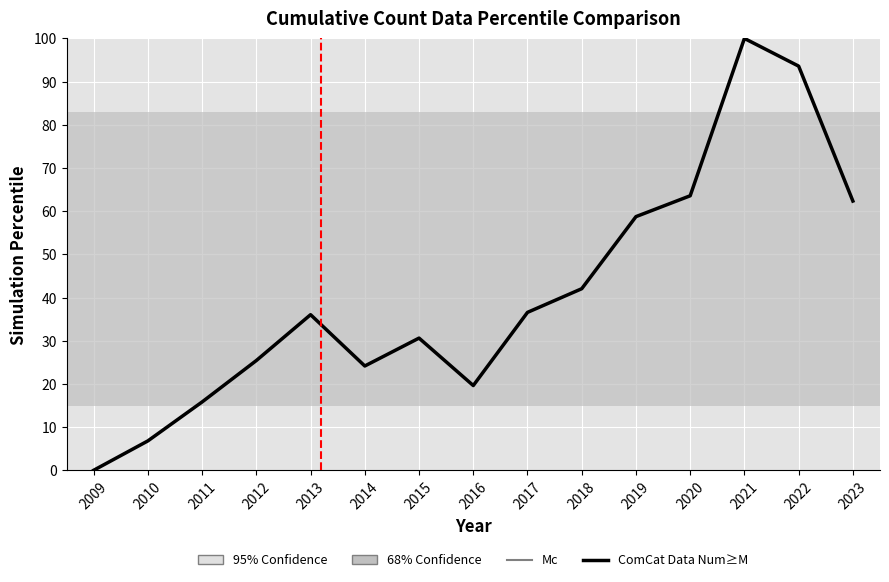

Reading left to right, transcribe all the data shown in this chart.

0.0	6.8	15.8	25.4	36.0	24.1	30.6	19.6	36.6	42.0	58.7	63.6	100.0	93.6	62.3